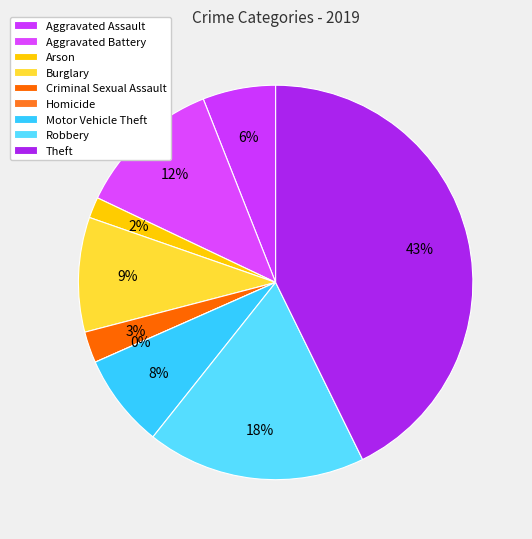

Which slice is the largest?

Theft